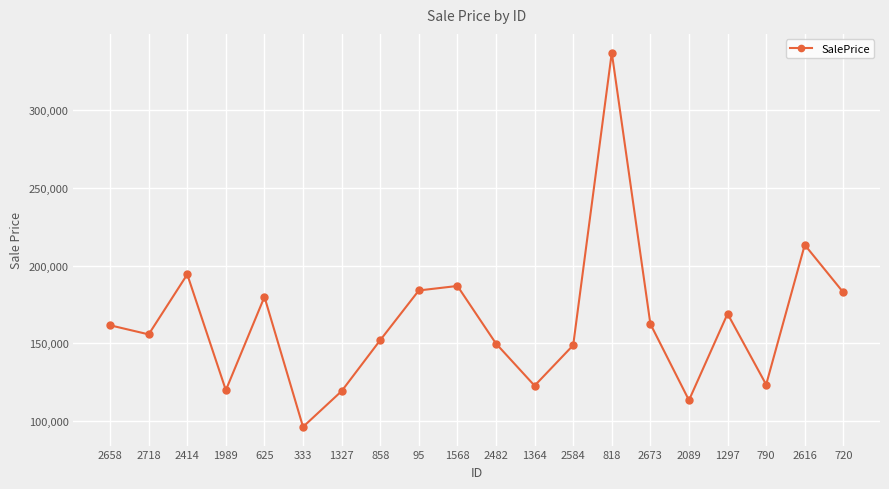

The chart shows a value of 119028.2 at 1327. True or false?

True